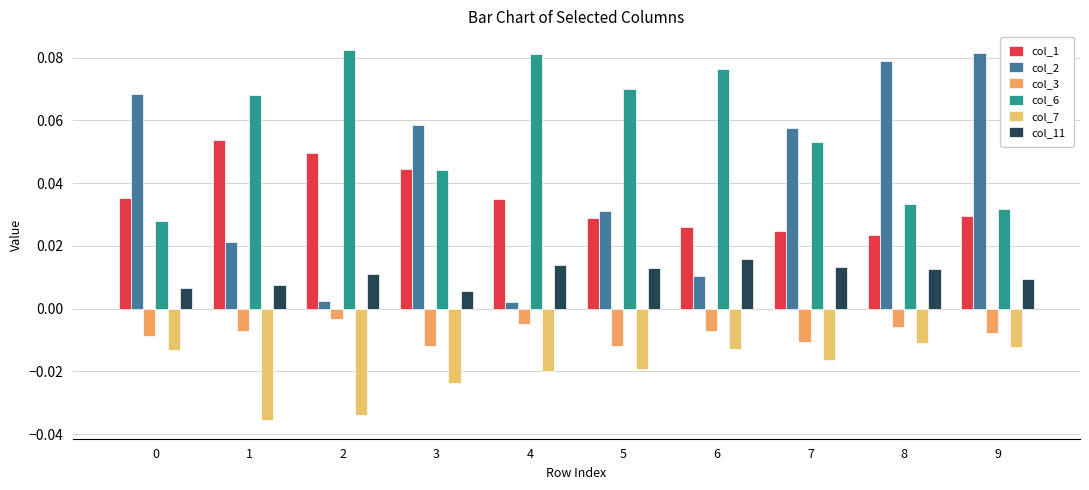

At which label is col_1 closest to 0?

8